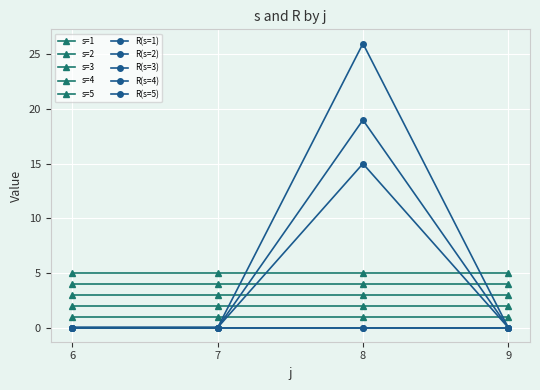

Reading left to right, list all the values displayed in this chart.

s: 1	2	3	4	5	1	2	3	4	5	1	2	3	4	5	1	2	3	4	5
R: 0	0	0	0	0	0	0	0	0	0	0	26	15	19	0	0	0	0	0	0